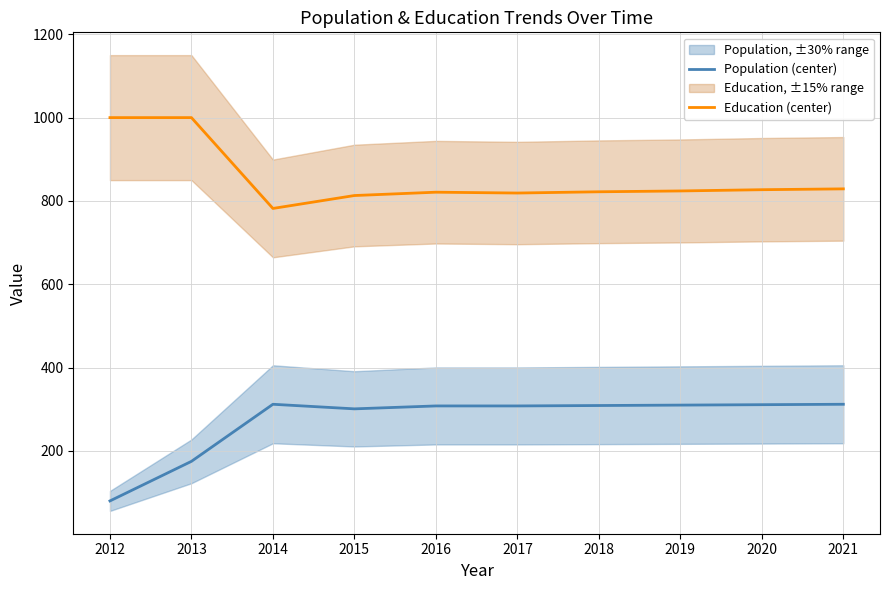

Reading left to right, what are all the values shown in this chart?

Population (center): 80	175	312	301	308	308	309	310	311	312
Education (center): 1000	1000	782	813	821	819	822	824	827	829